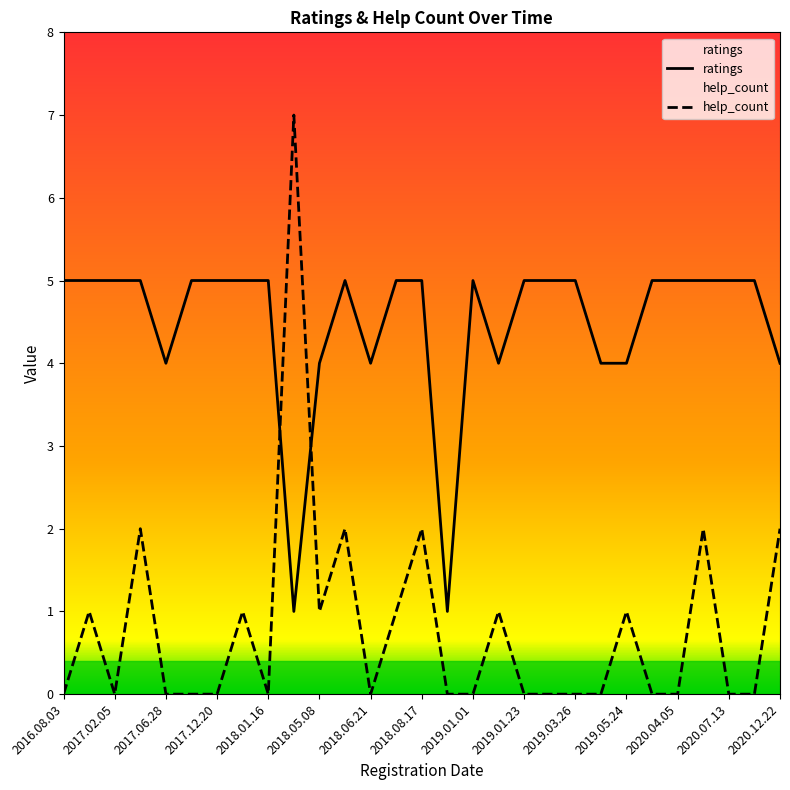

How many distinct data groups are displayed?

2